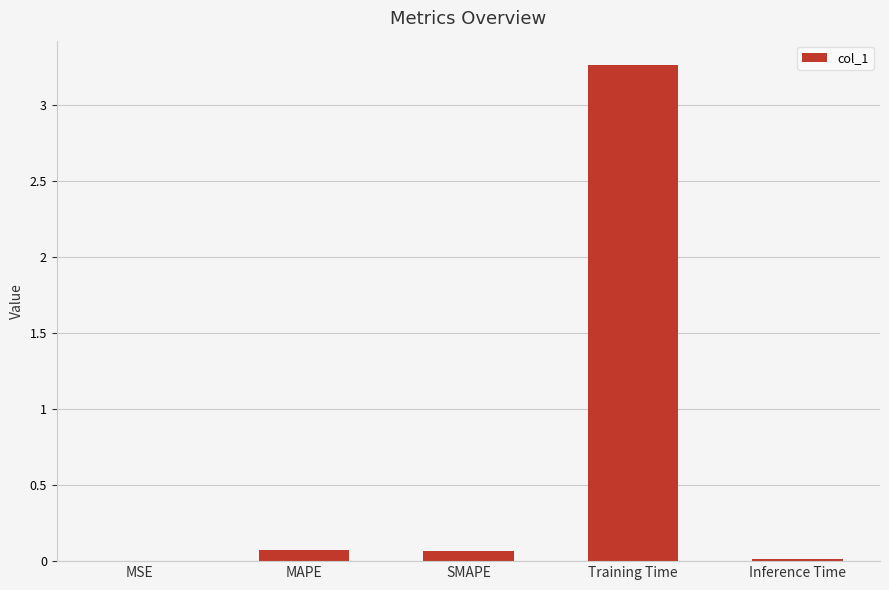

Is it true that the value at MAPE is 0.1?

True